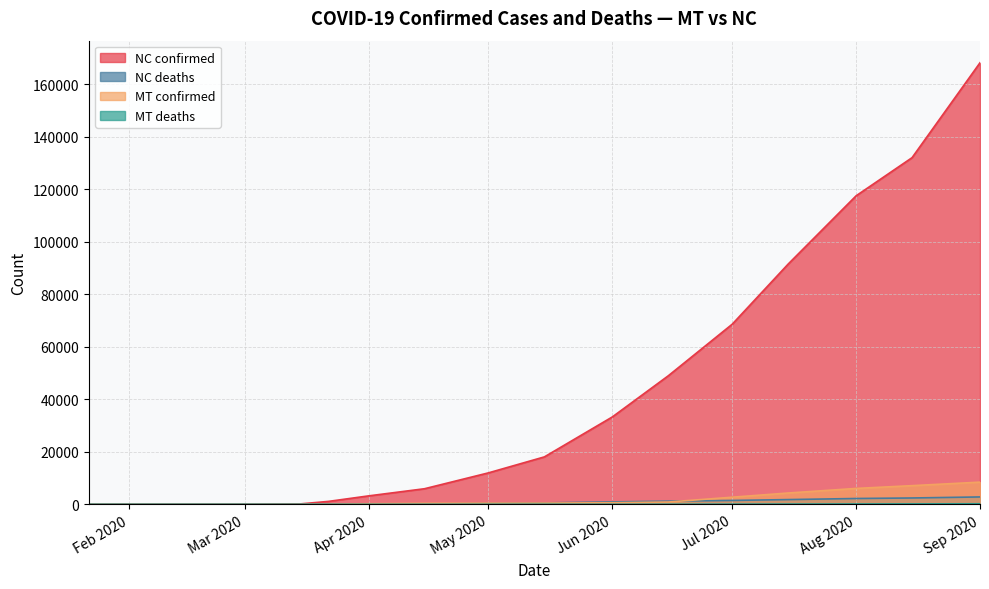

What is the difference between the highest and lowest values at 2020-08-15?

131884